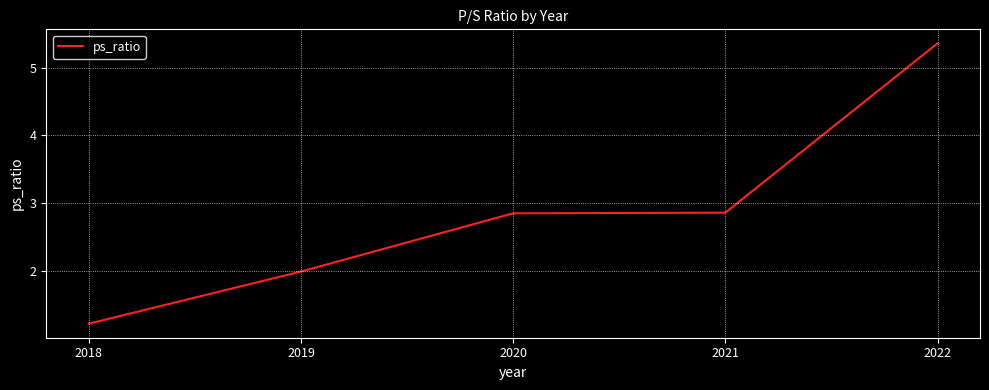

What value does the data have at 2019?

2.0